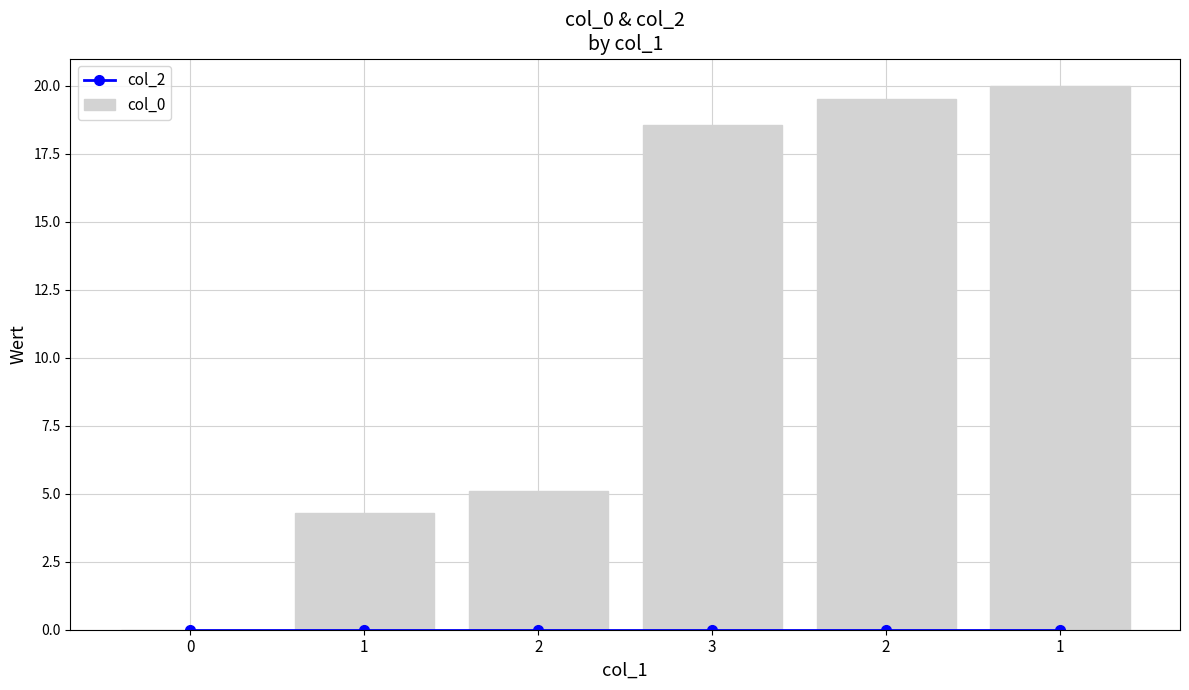

List the series in order of their peak value, lowest first.

col_2, col_0